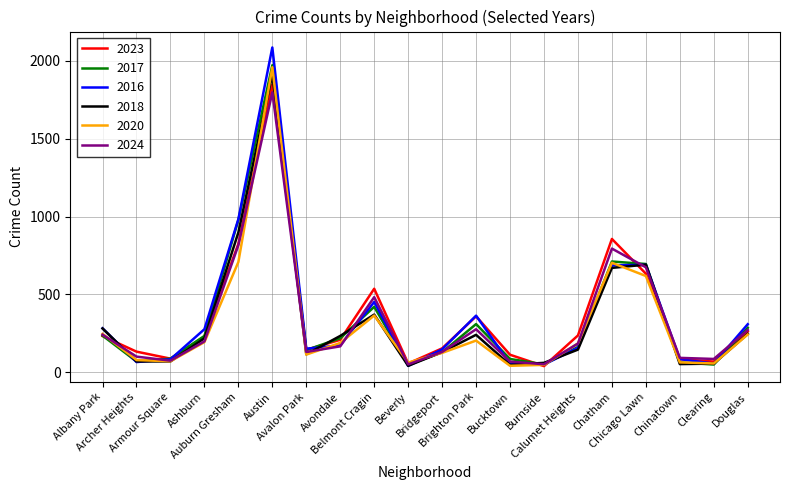

At how many categories does at least one series exceed 1899?

1